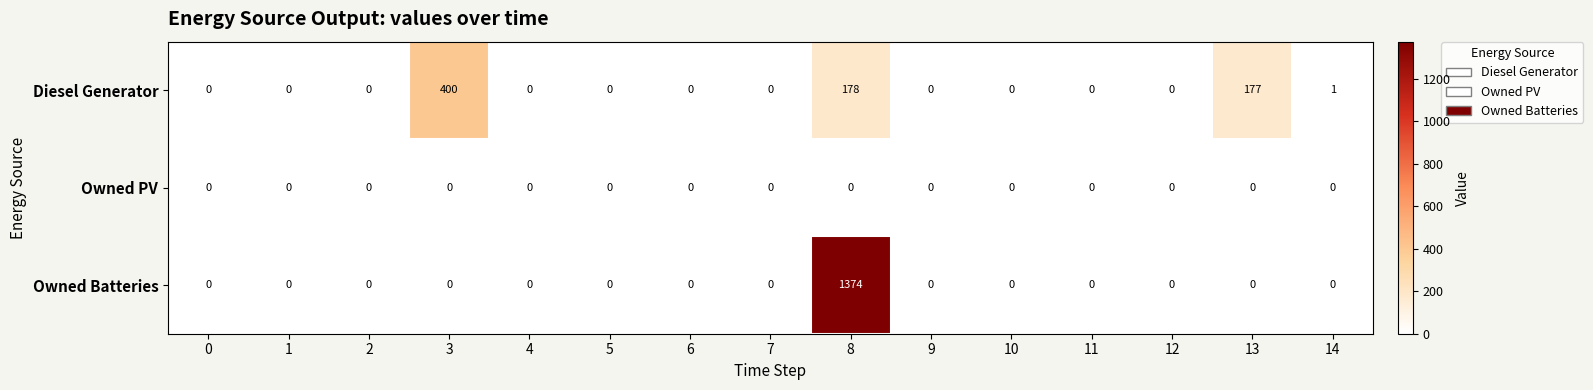

List the series in order of their overall mean, lowest first.

Owned PV, Diesel Generator, Owned Batteries